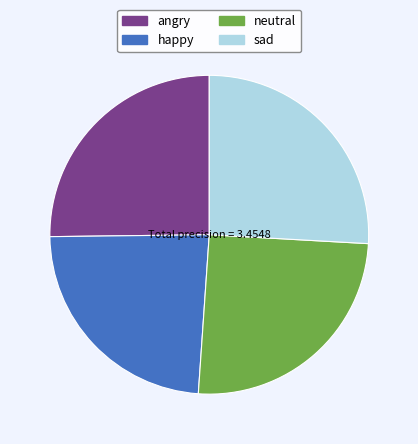

Is it true that sad is 26% of the pie?

True